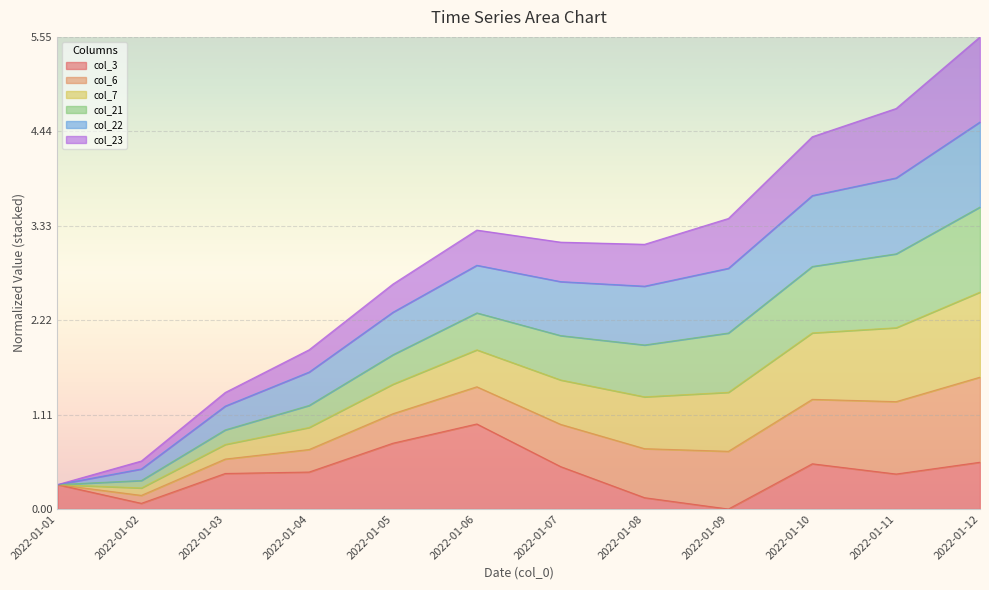

What is the value of the col_22 point at the 9th from the left?

2.8